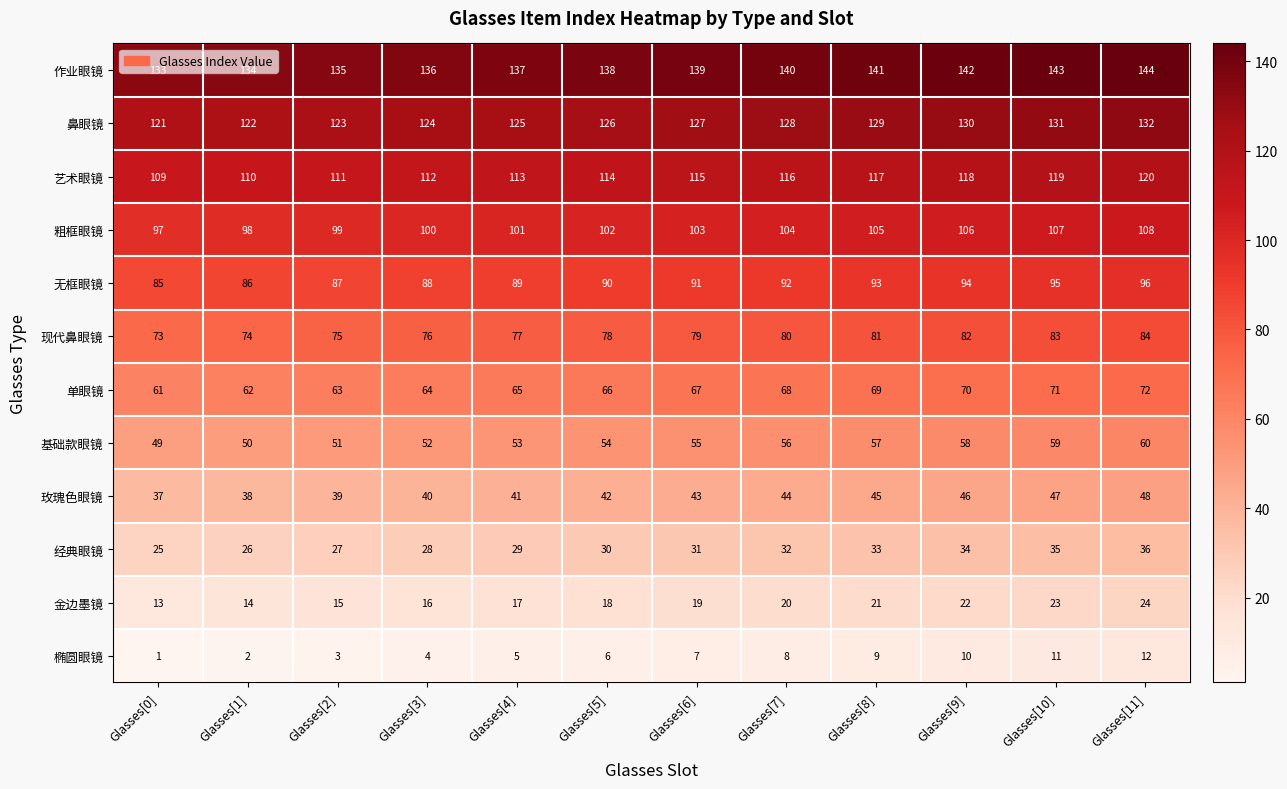

List the labels in order of 粗框眼镜 value, largest first.

Glasses[11], Glasses[10], Glasses[9], Glasses[8], Glasses[7], Glasses[6], Glasses[5], Glasses[4], Glasses[3], Glasses[2], Glasses[1], Glasses[0]